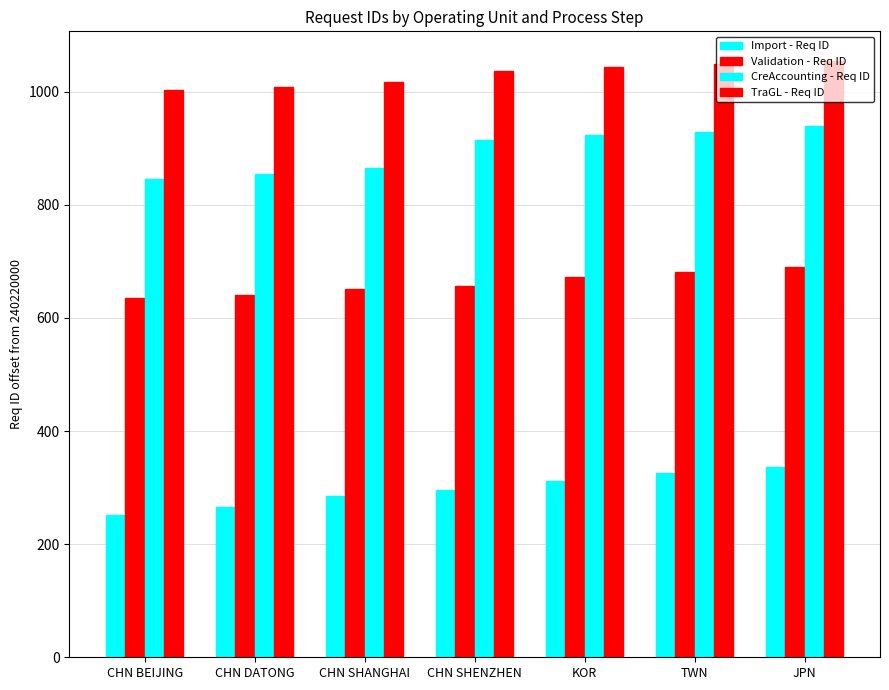

Is the value of Import - Req ID at TWN greater than the value of TraGL - Req ID at CHN DATONG?

No